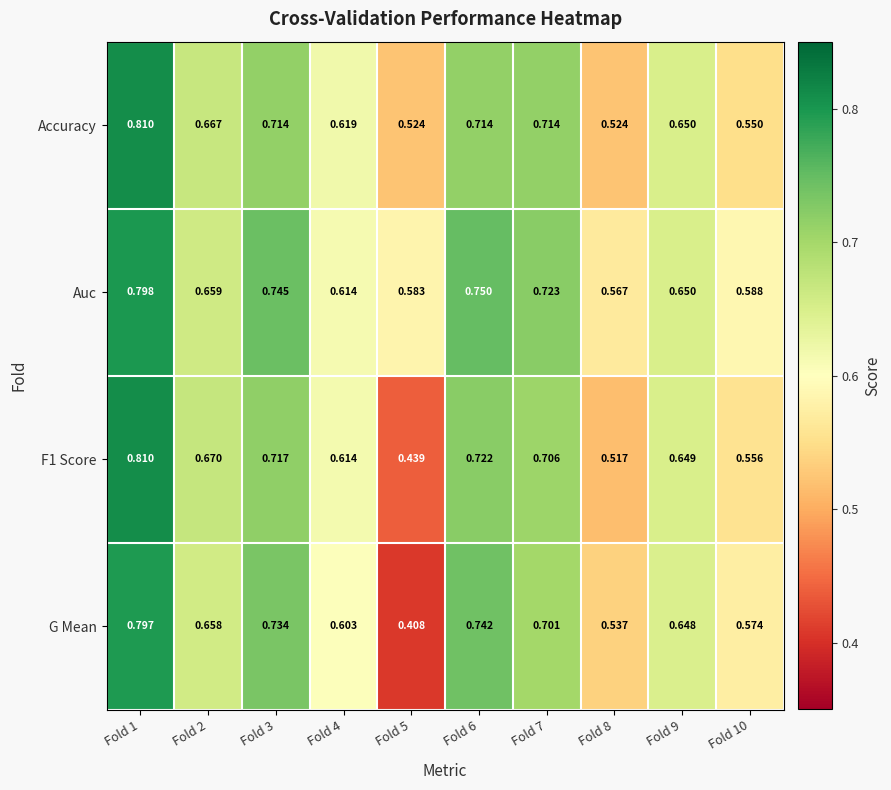

Between Fold 4 and Fold 6, which series saw the biggest shift?

G Mean